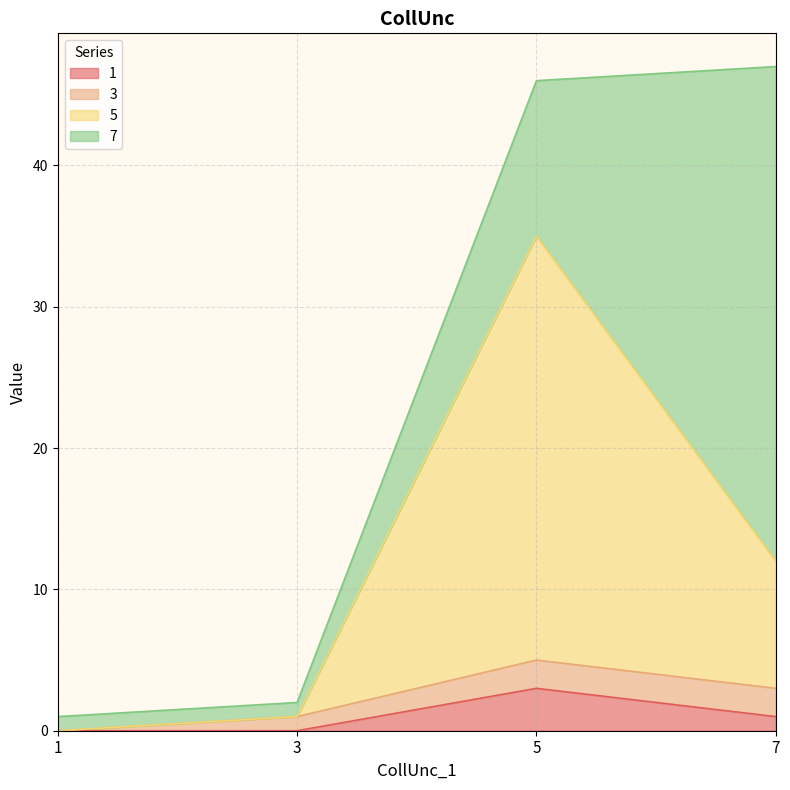

What is the total value across all series at 5?

46